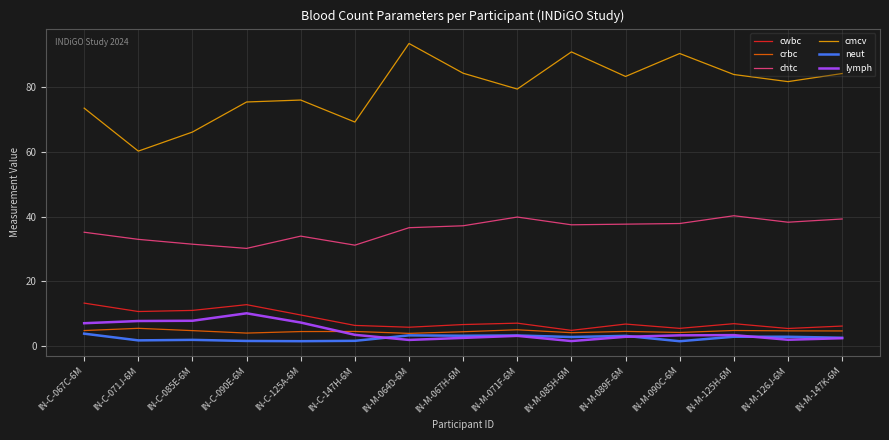

What is the difference between the highest and lowest values at IN-M-067H-6M?

81.9